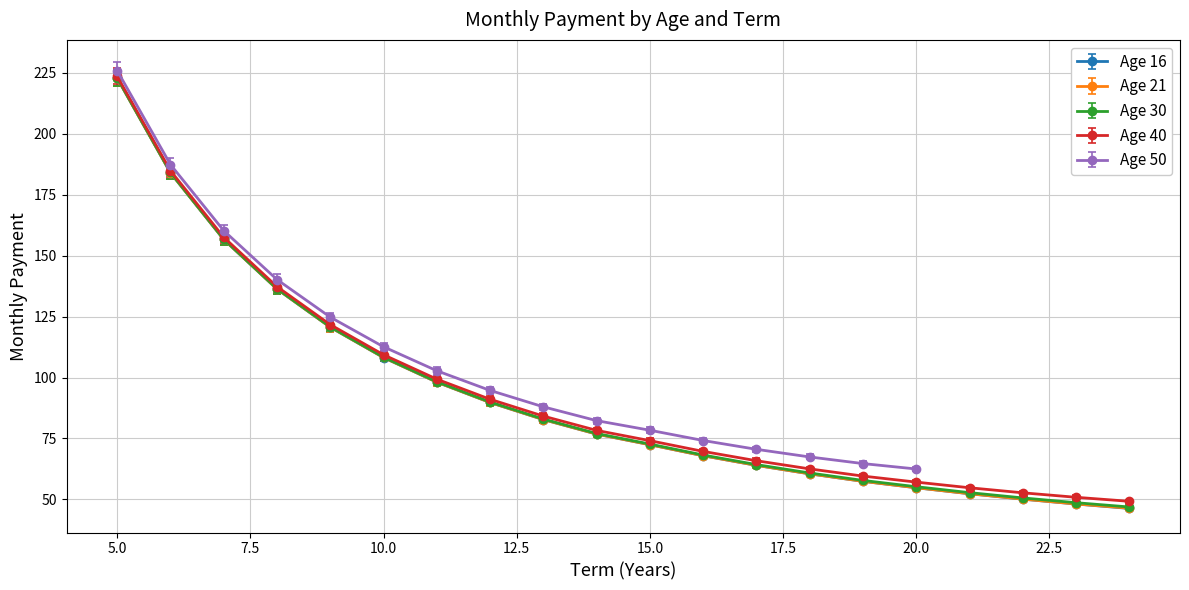

What is the difference between the Age 40 values at 5.0 and 10.0?

114.3